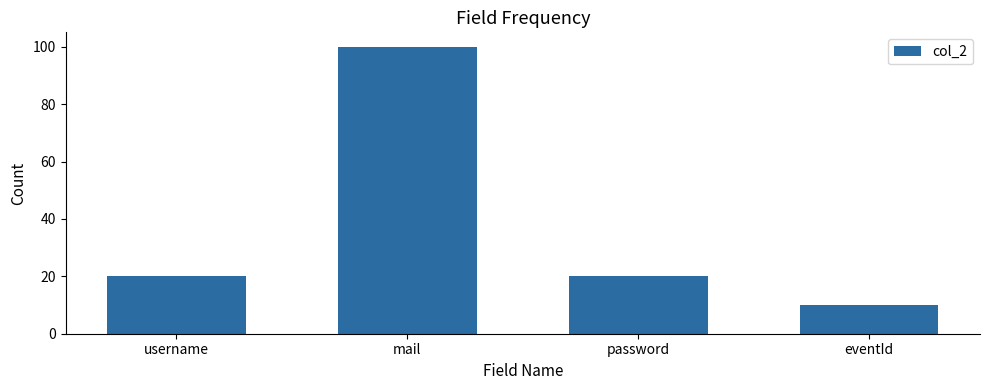

What is the approximate value at mail, to the nearest 5?

100